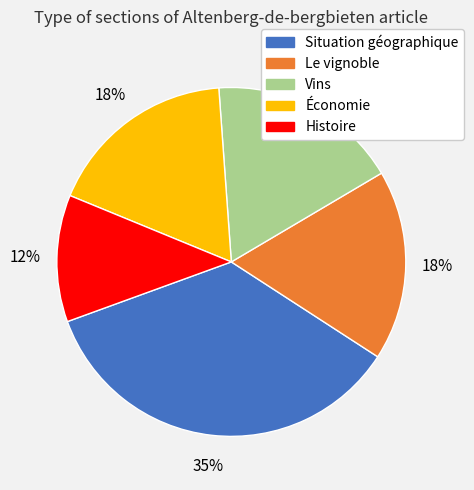

Is there a majority slice in this chart?

No